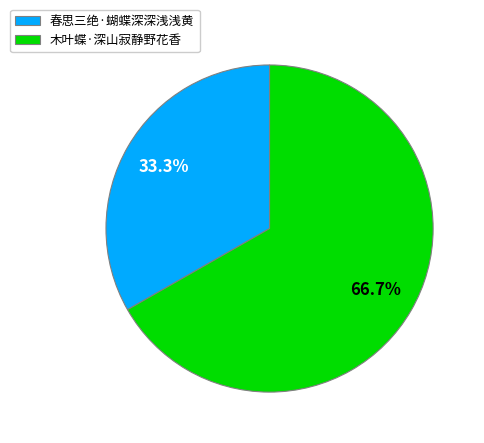

Combined, do 木叶蝶·深山寂静野花香 and 春思三绝·蝴蝶深深浅浅黄 account for over 50%?

Yes